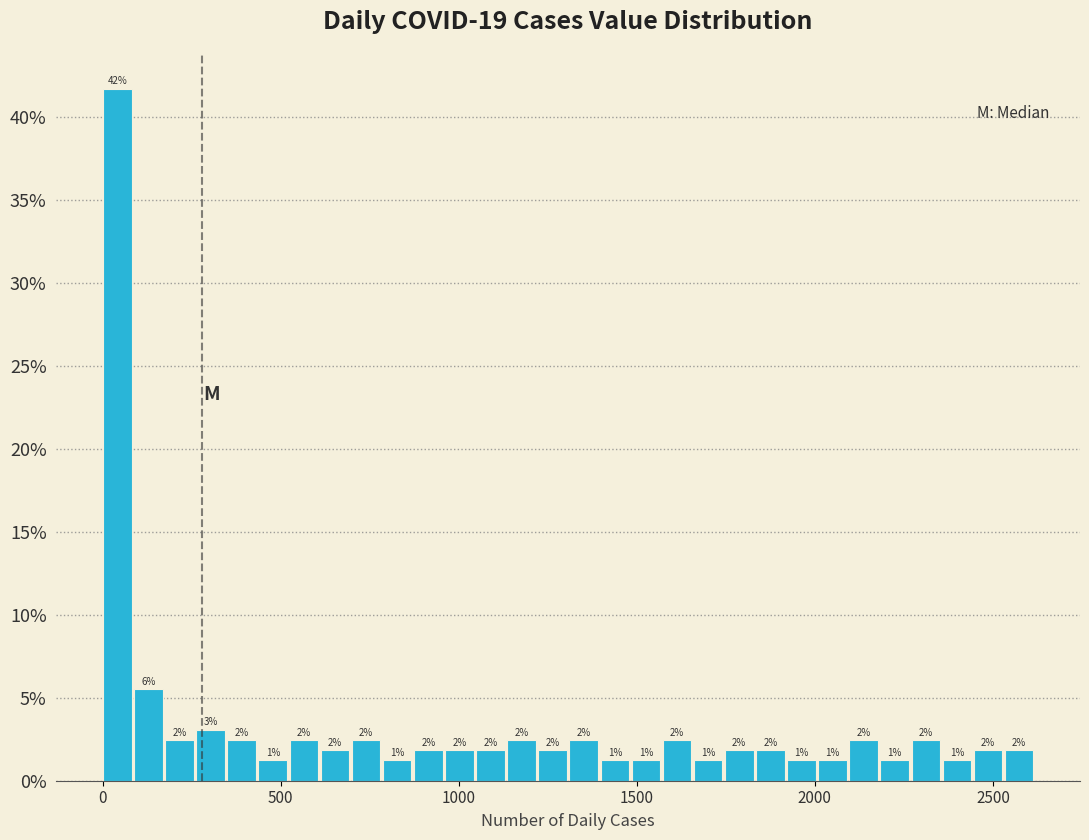

Read against the x-axis, roughly where is the centre of the tallest bar?

50